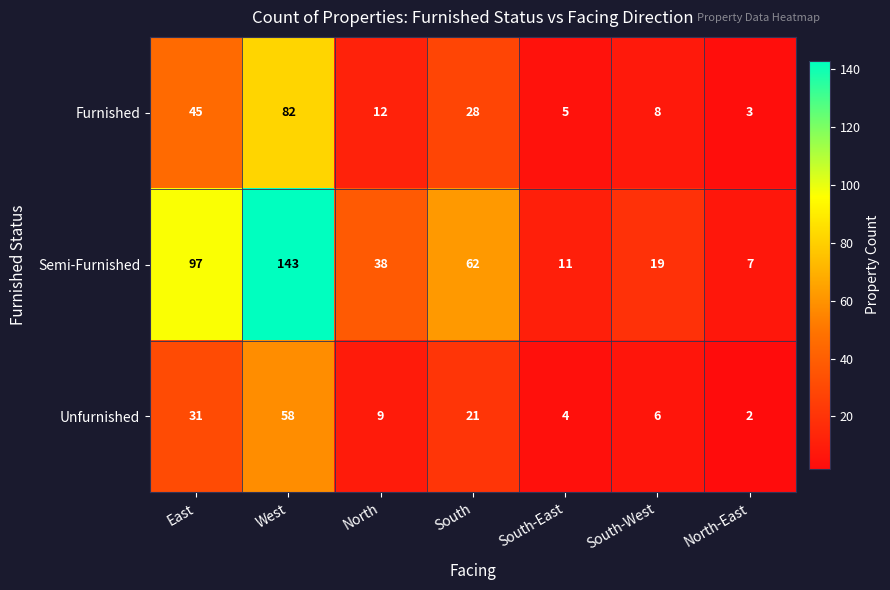

True or false: Furnished has a value of 12 at North.

True